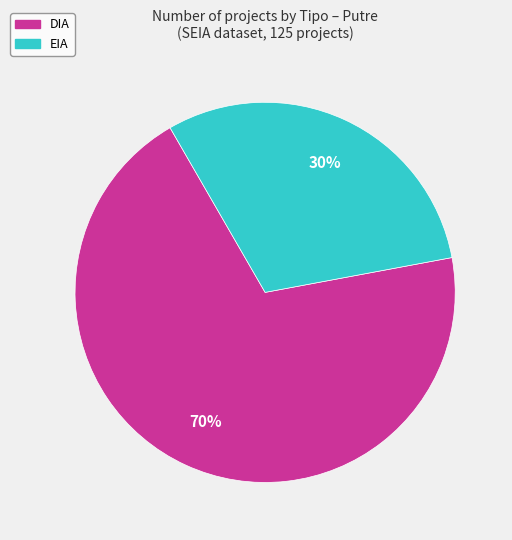

What is the ratio of the value at DIA to the value at EIA?

2.3